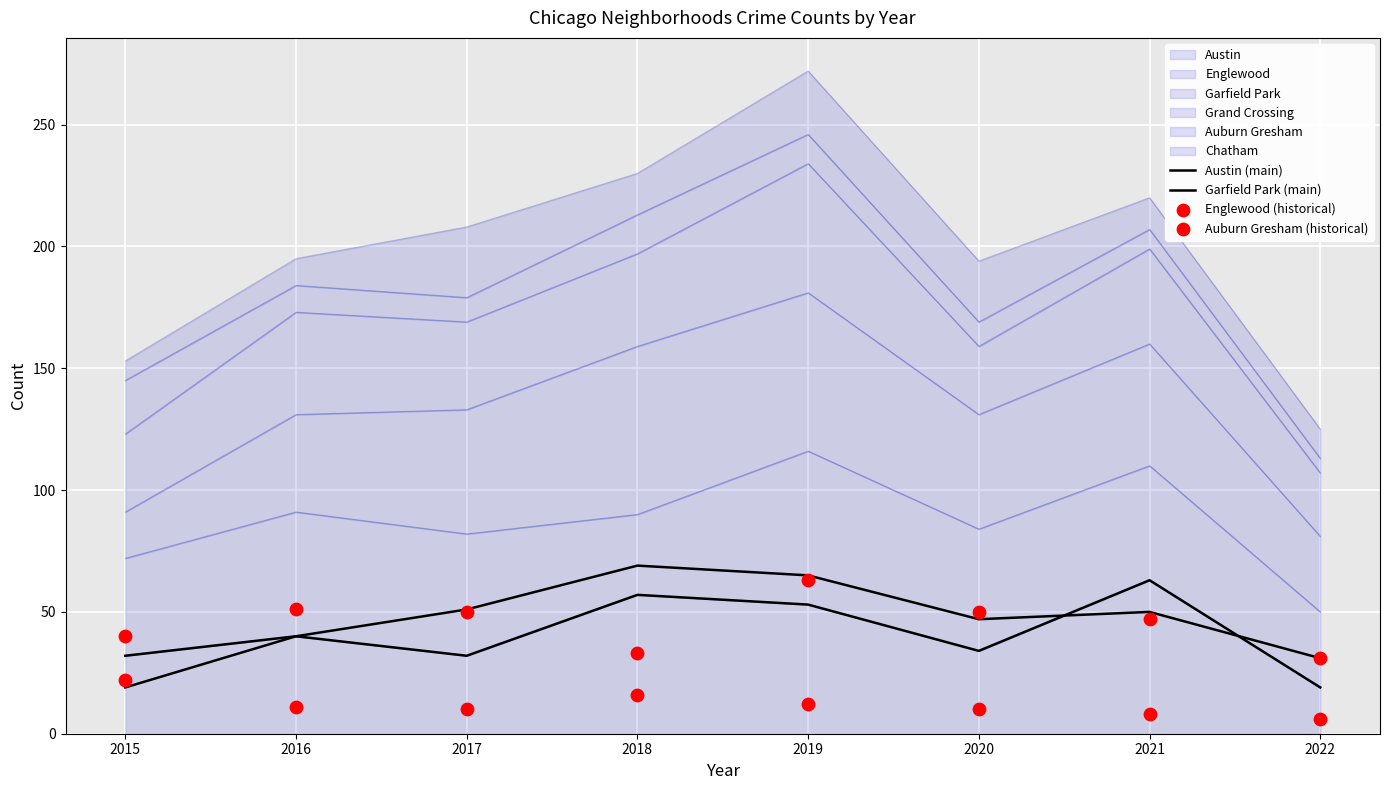

Which series reaches the minimum Y coordinate?

Auburn Gresham (historical)